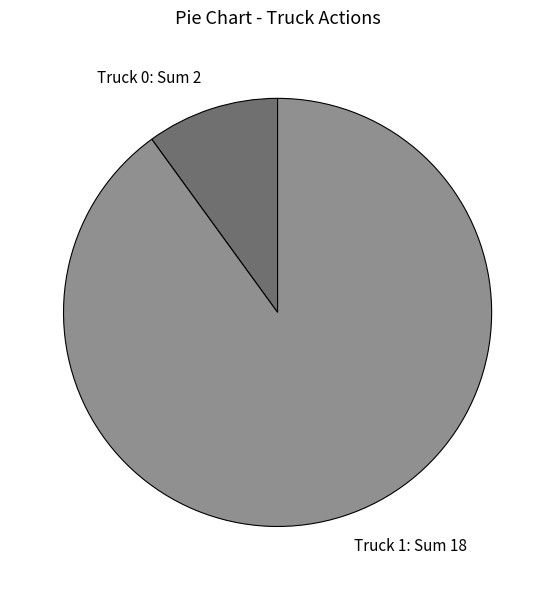

Count the number of slices in the pie.

2